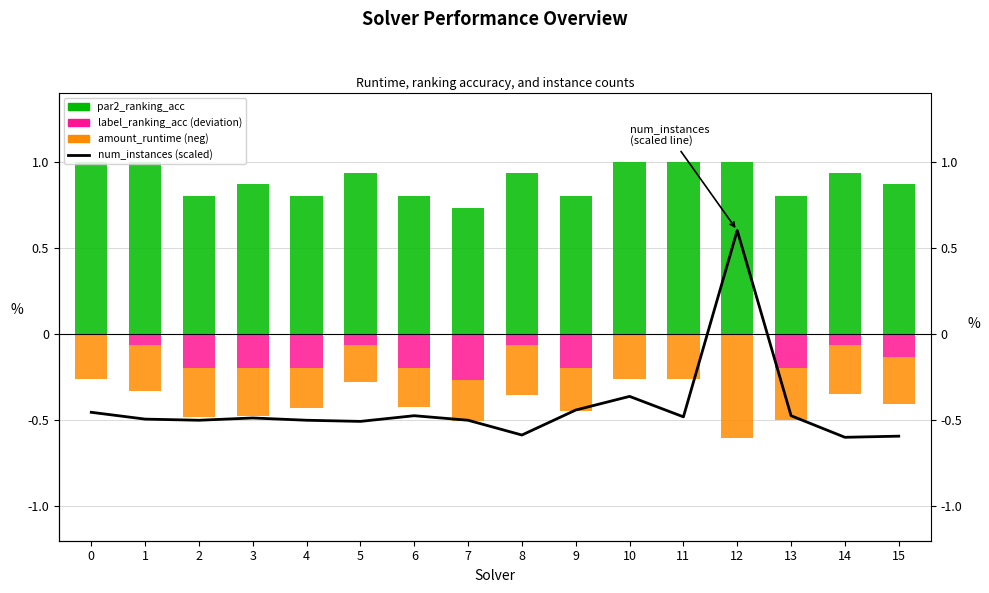

Which category has the lowest value in the par2_ranking_acc series?

7